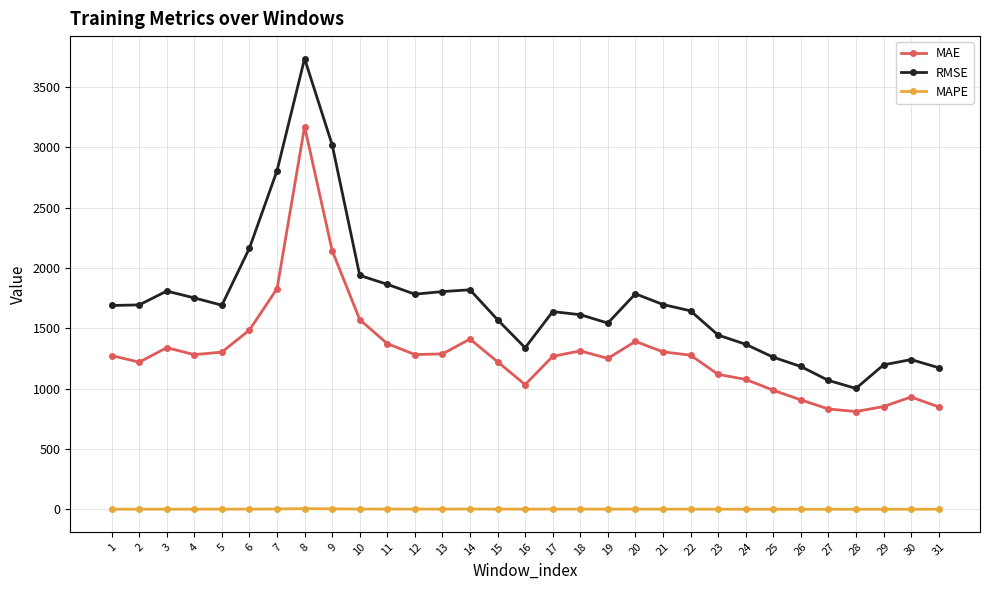

How many lines are shown in the chart?

3